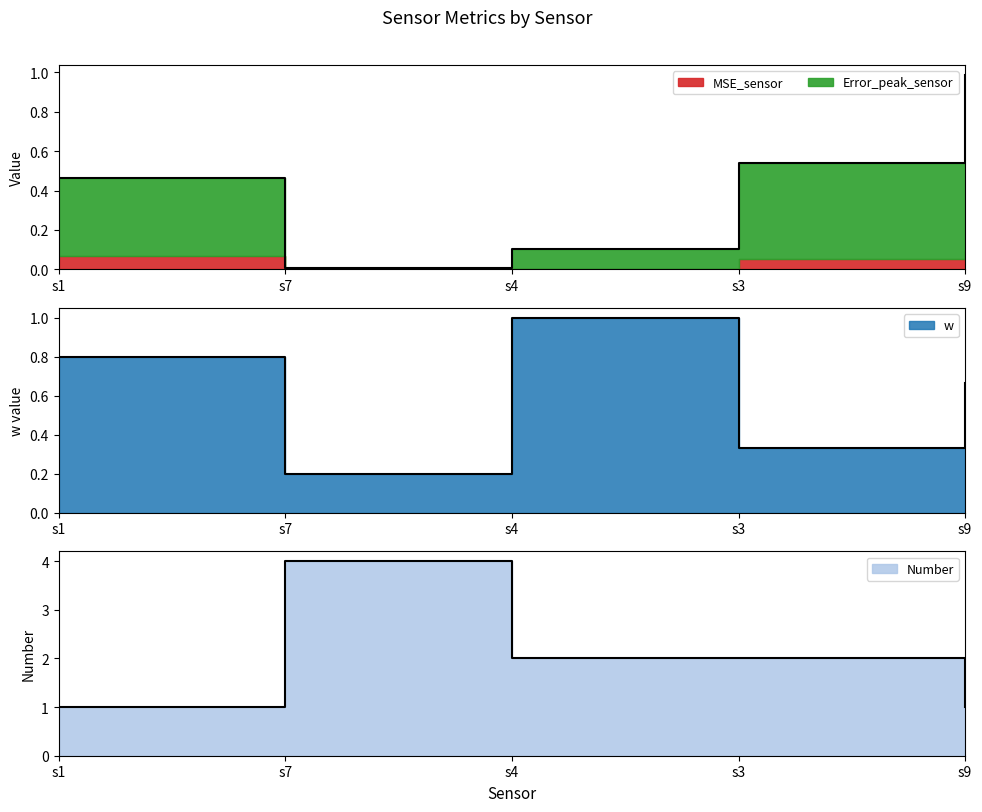

What value does the Error_peak_sensor series have at s9?

1.0